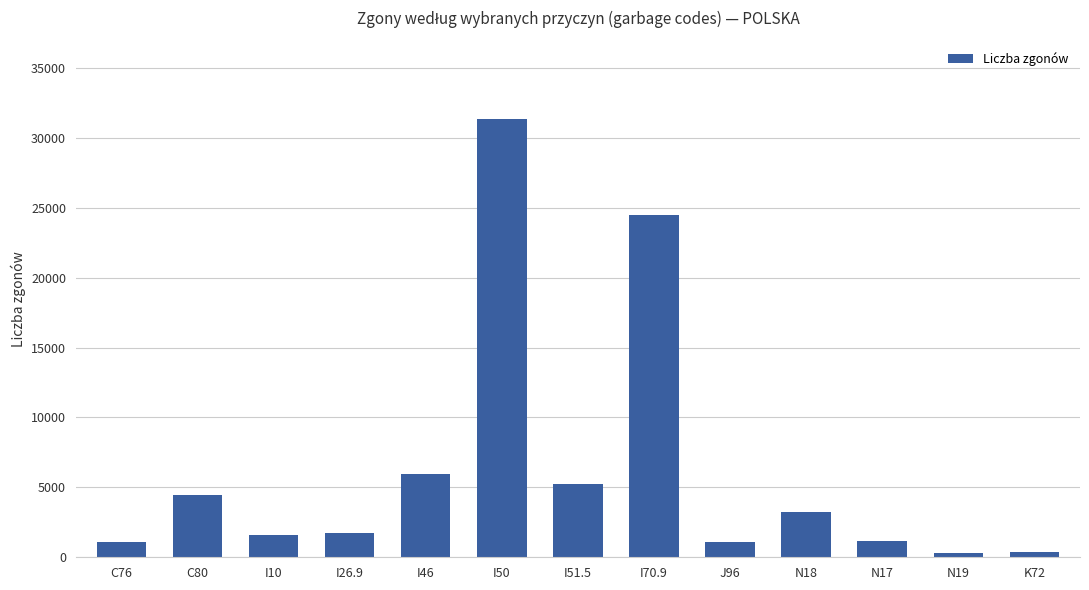

At which category does the chart reach its peak across all series?

I50